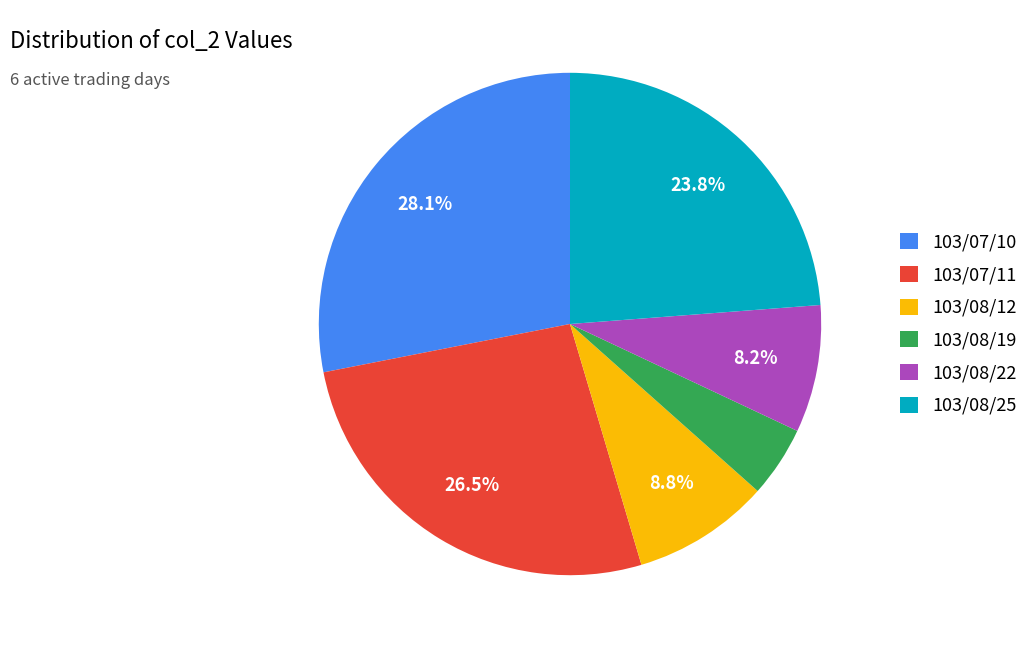

To the nearest percent, what percentage of the pie is 103/07/10?

28%